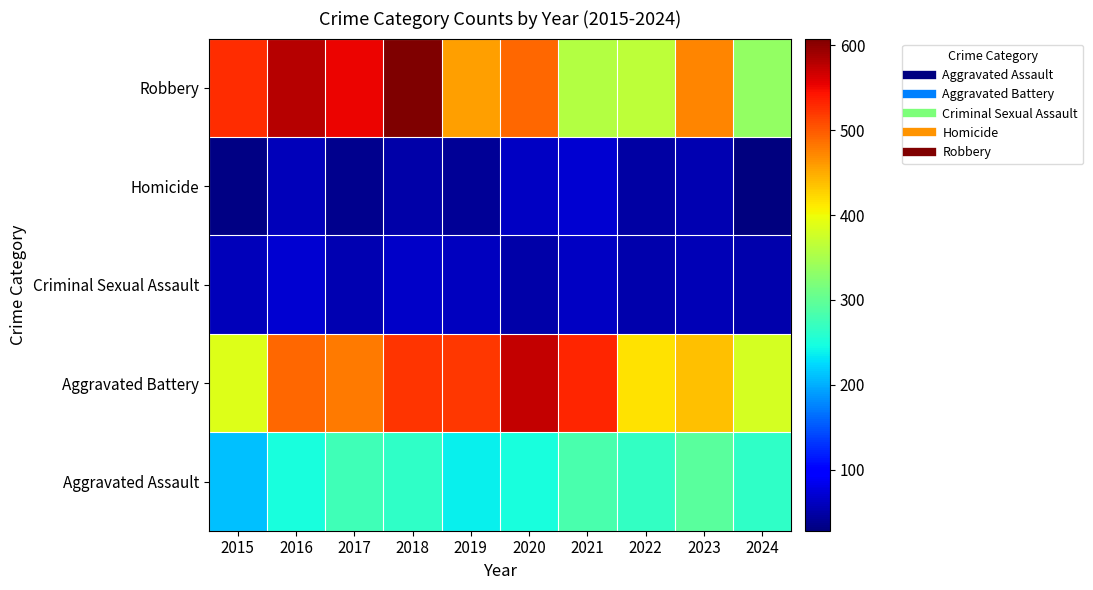

At which category does the chart reach its minimum across all series?

2024